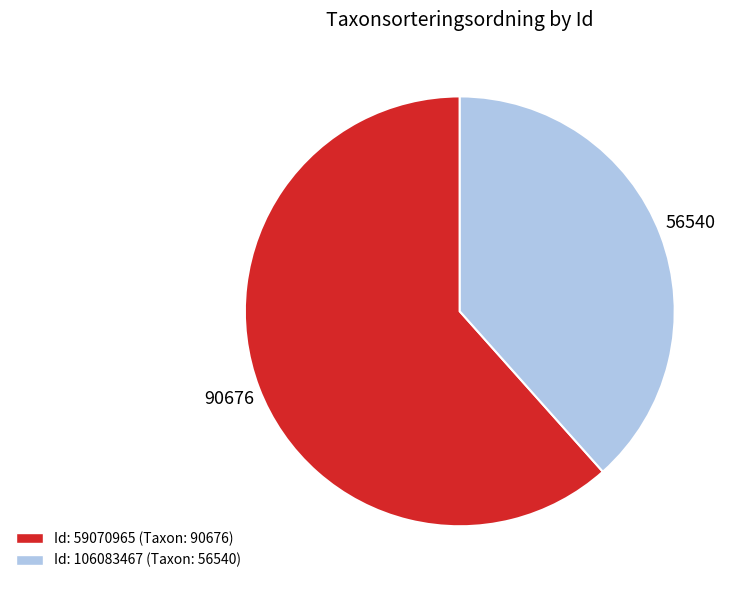

What is the smallest slice in the pie chart?

Id: 106083467 (Taxon: 56540)